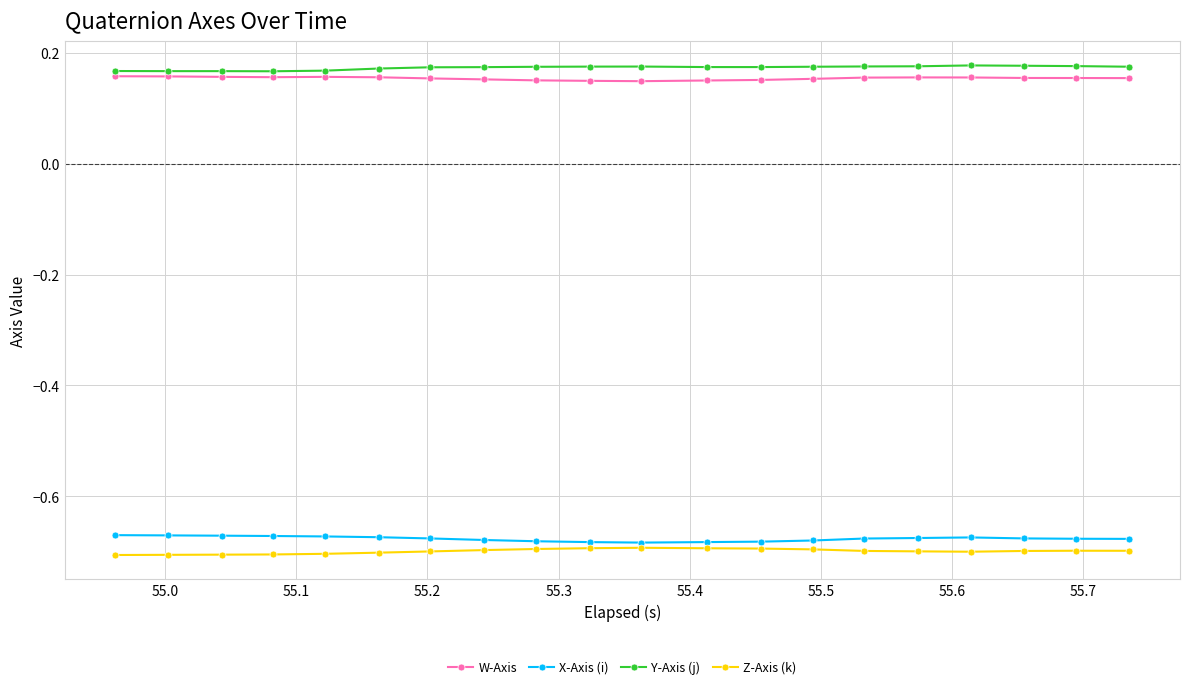

Rank the series by their maximum value, from lowest to highest.

Z-Axis (k), X-Axis (i), W-Axis, Y-Axis (j)